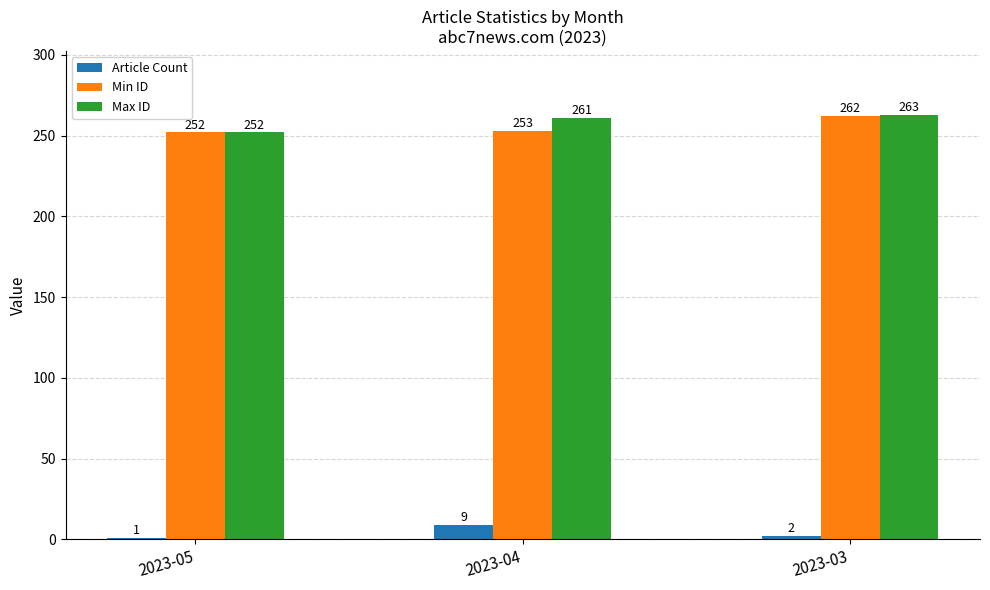

At 2023-03, list the series in order from largest to smallest.

Max ID, Min ID, Article Count